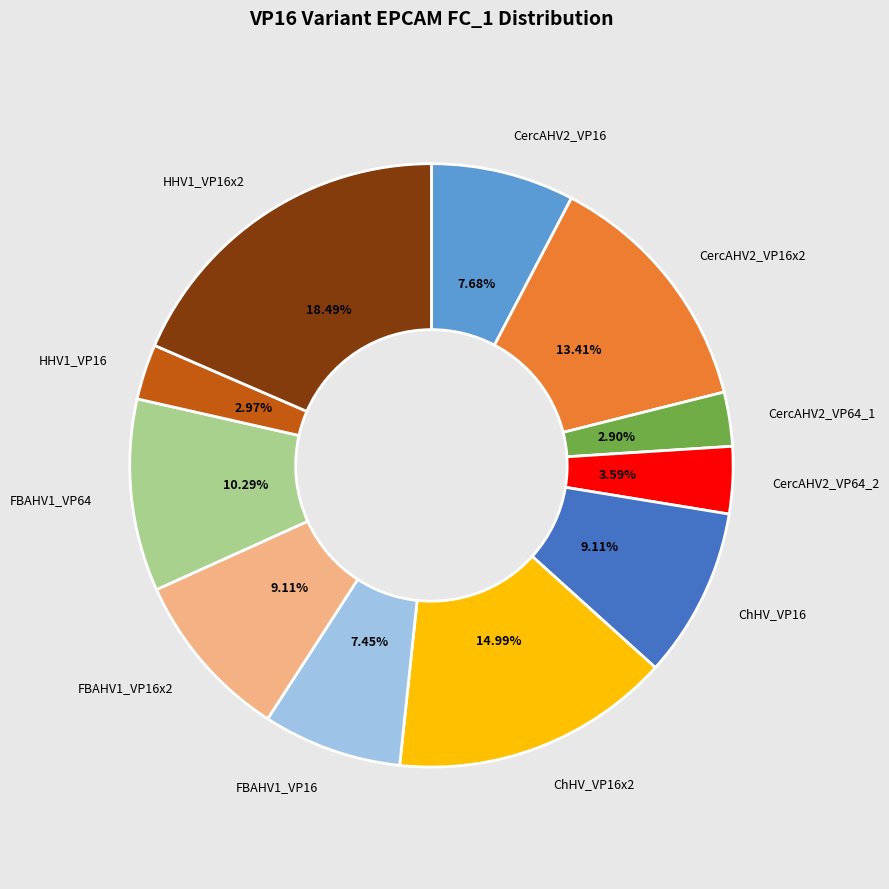

Is there any slice that represents more than half of the pie?

No